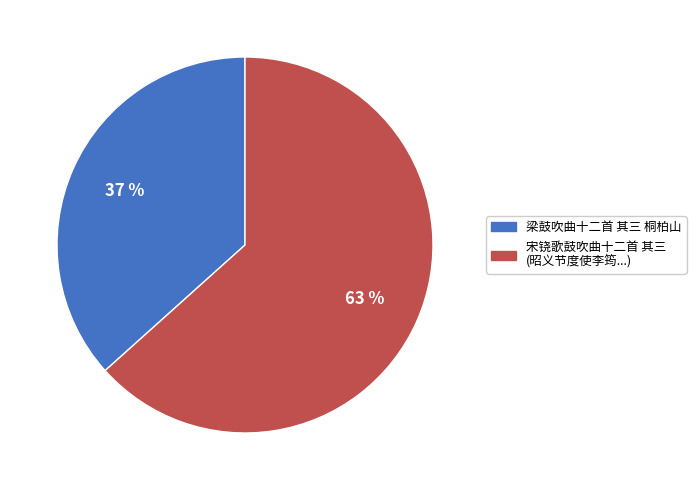

Count the number of slices in the pie.

2